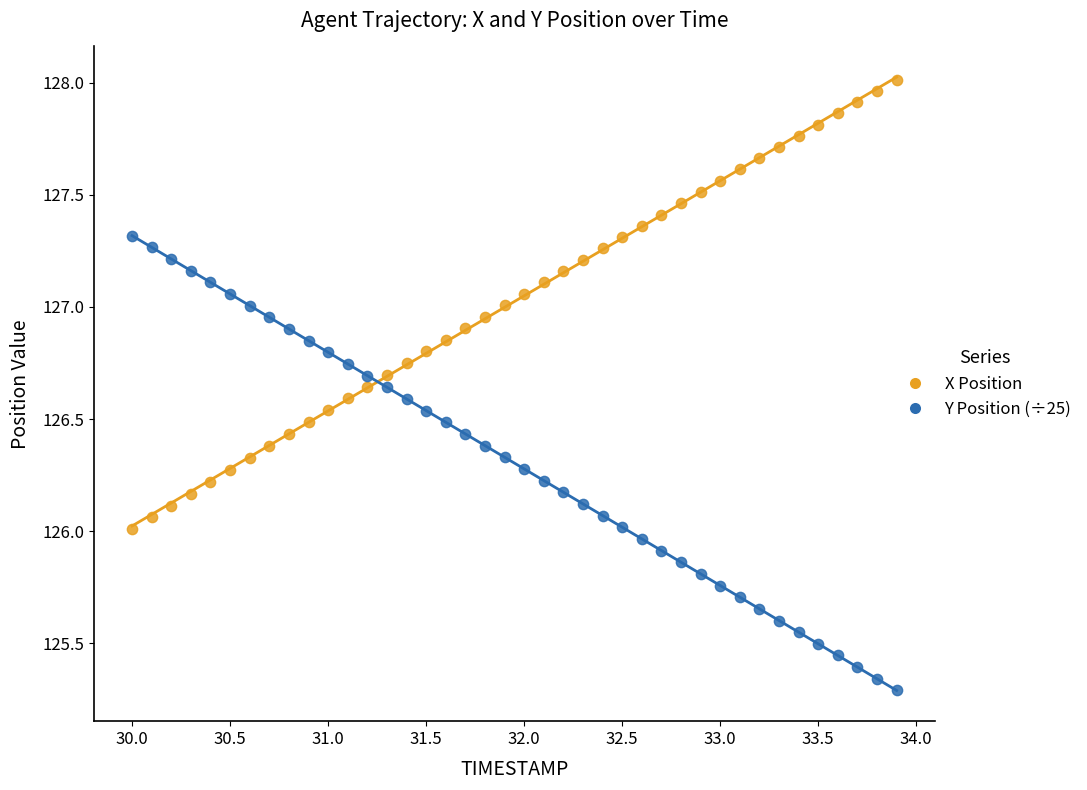

Which series reaches the maximum Y coordinate?

X Position